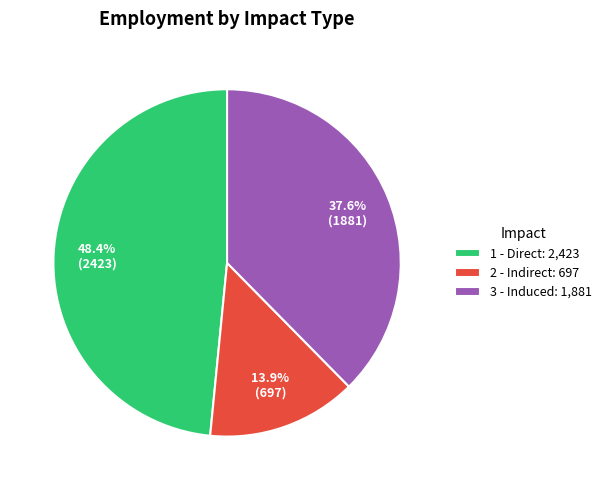

To the nearest percent, what portion does 3 - Induced represent?

38%